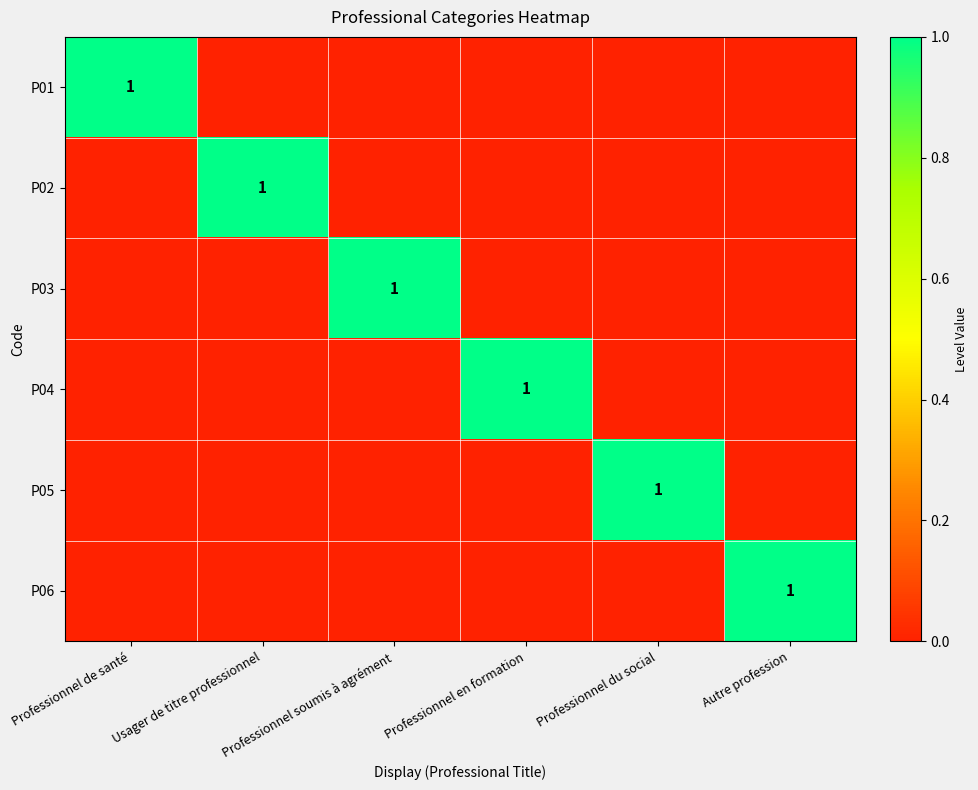

The value of P02 at Usager de titre professionnel is 2. True or false?

False